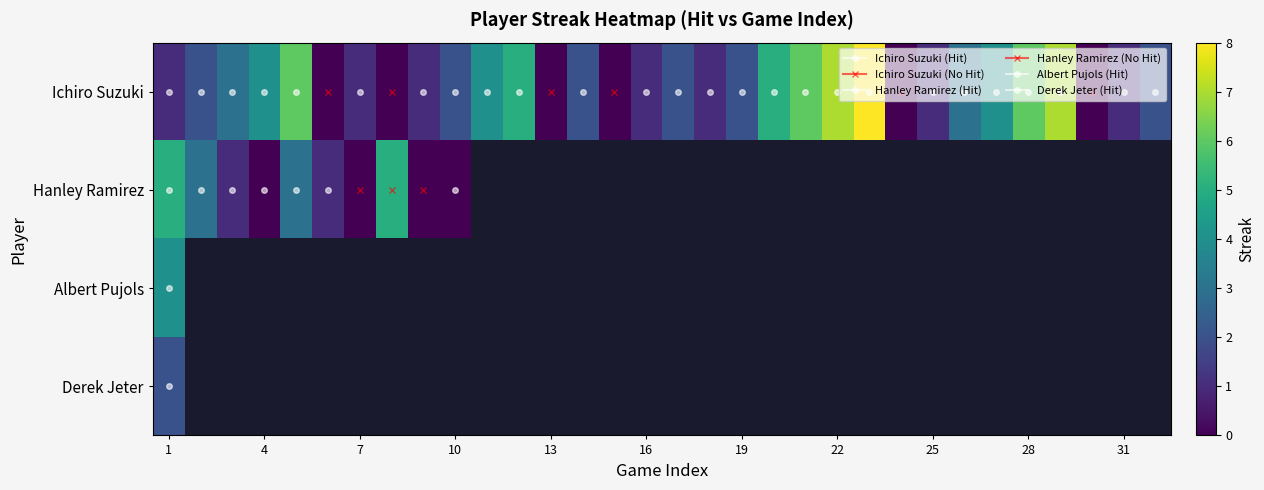

Which series has the widest spread of values?

Ichiro Suzuki